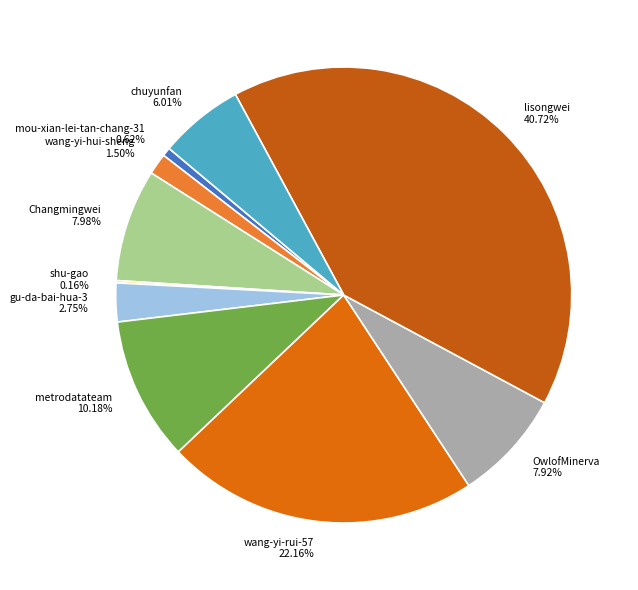

To the nearest percent, what is the average slice percentage?

10%